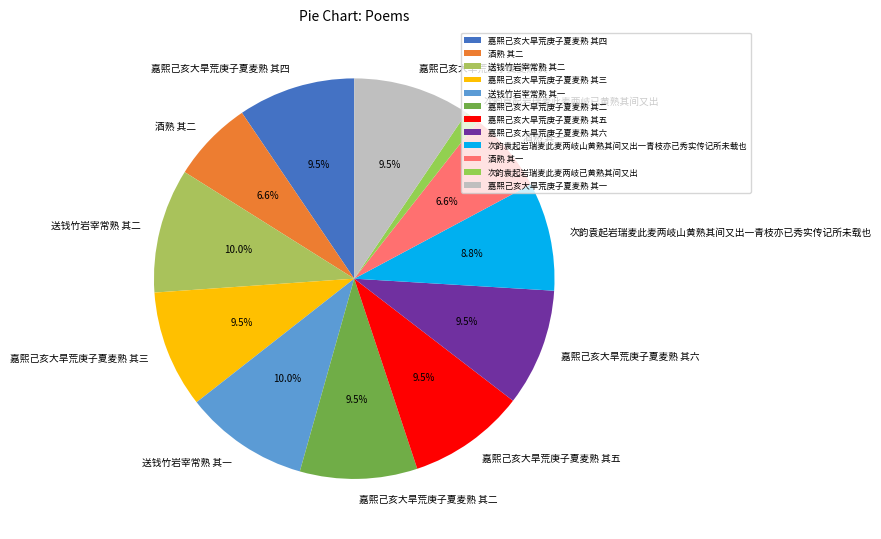

Count the number of slices in the pie.

12